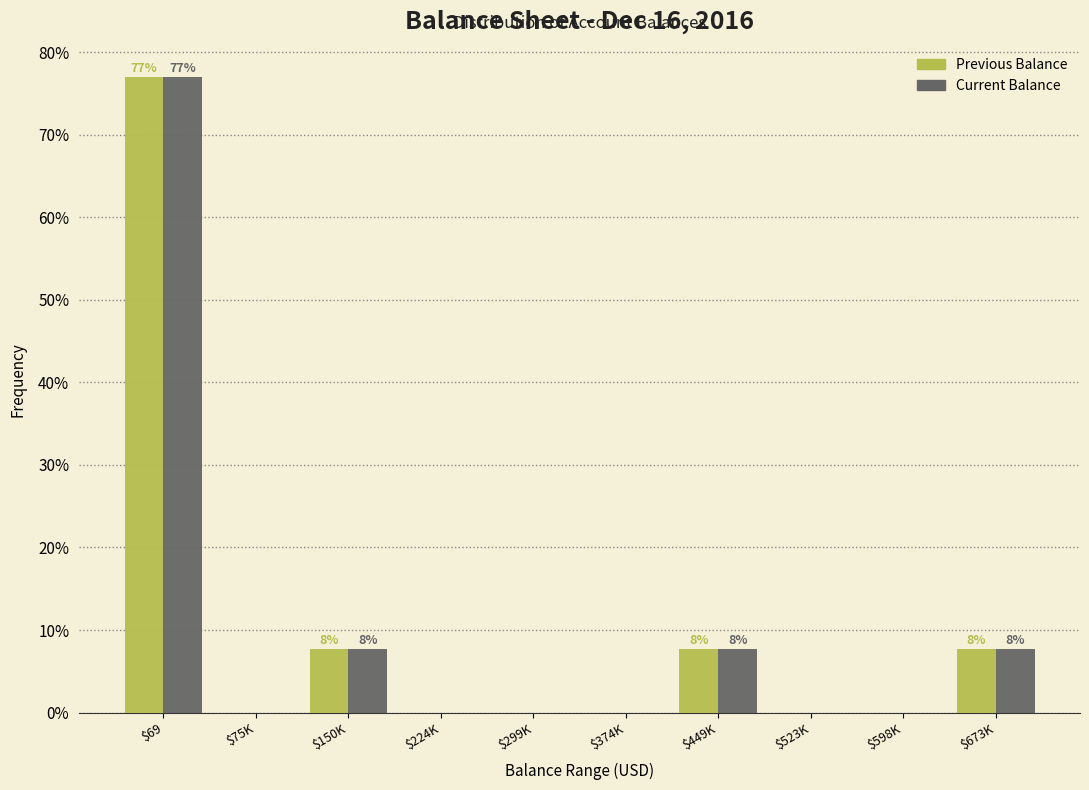

What is the sum of all Previous Balance values?

100.0